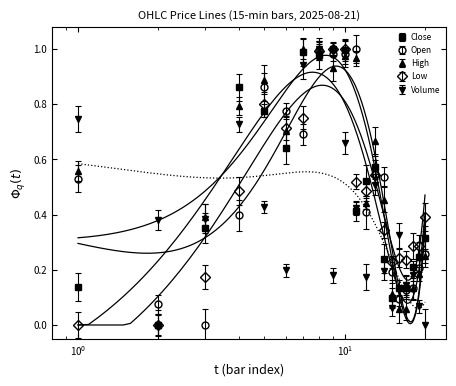

In Volume, how many points are lower than both neighbors (excluding endpoints)?

6